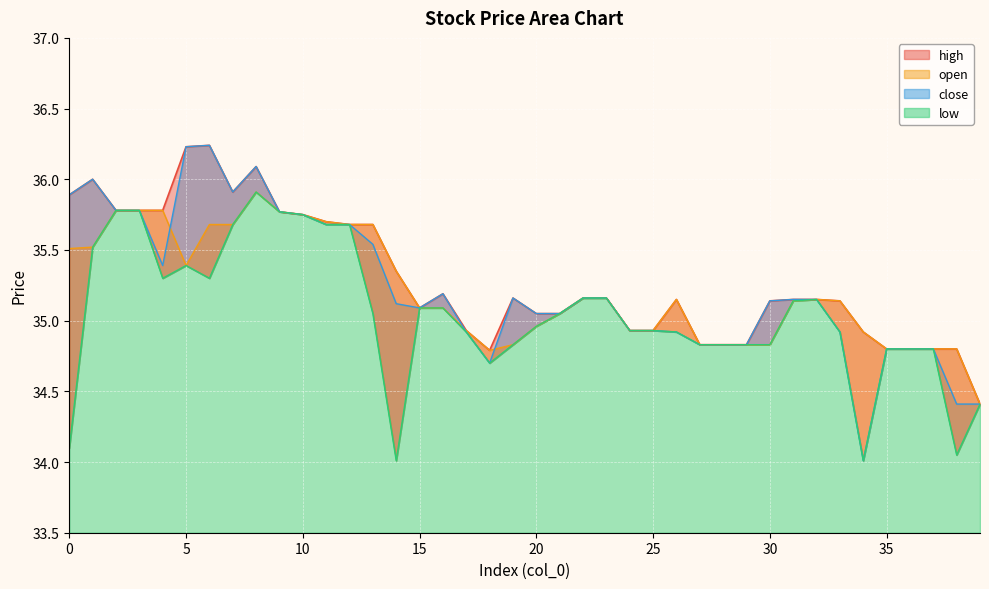

At which label is high closest to 35?

20